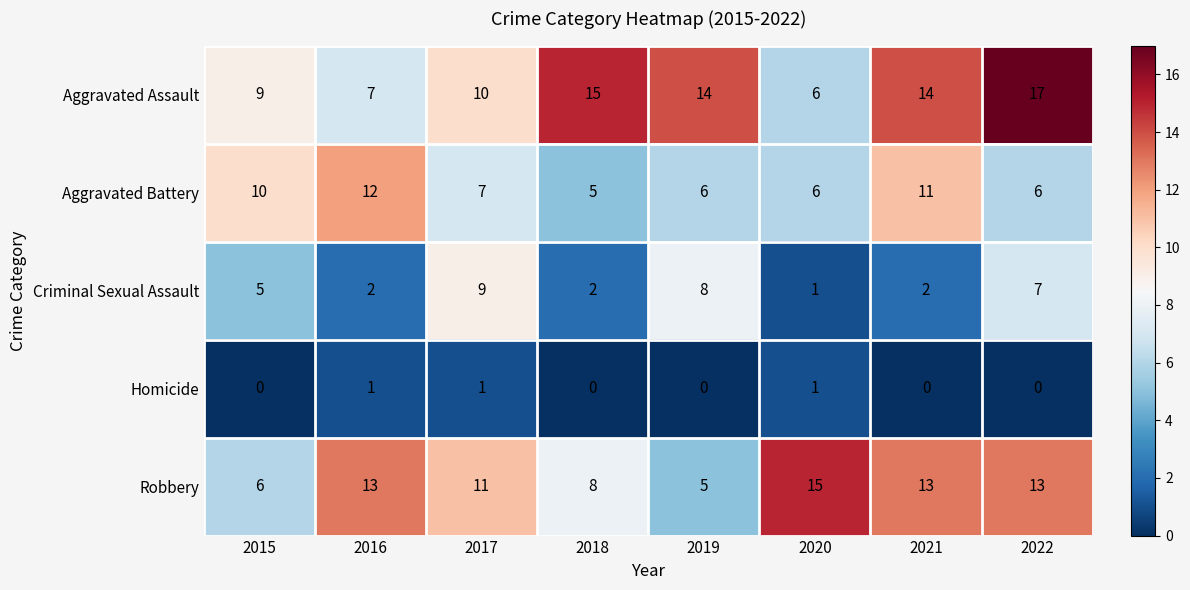

The value of Criminal Sexual Assault at 2016 is 4. True or false?

False